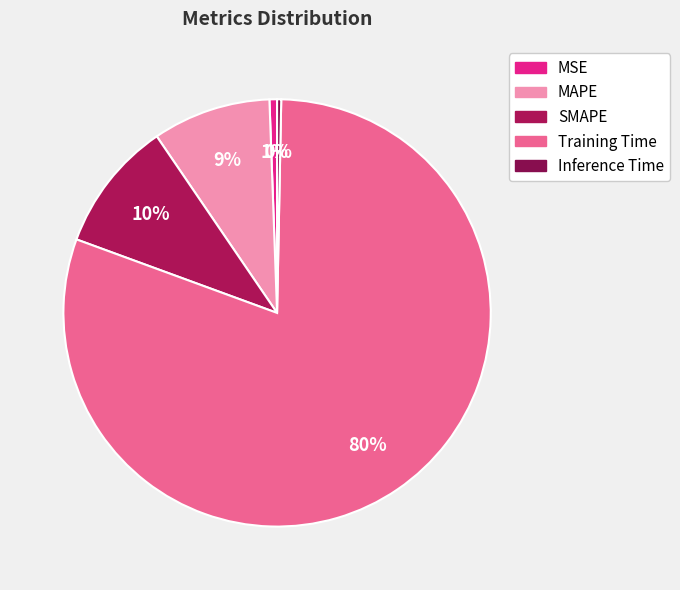

Does Inference Time account for over 50% of the chart?

No